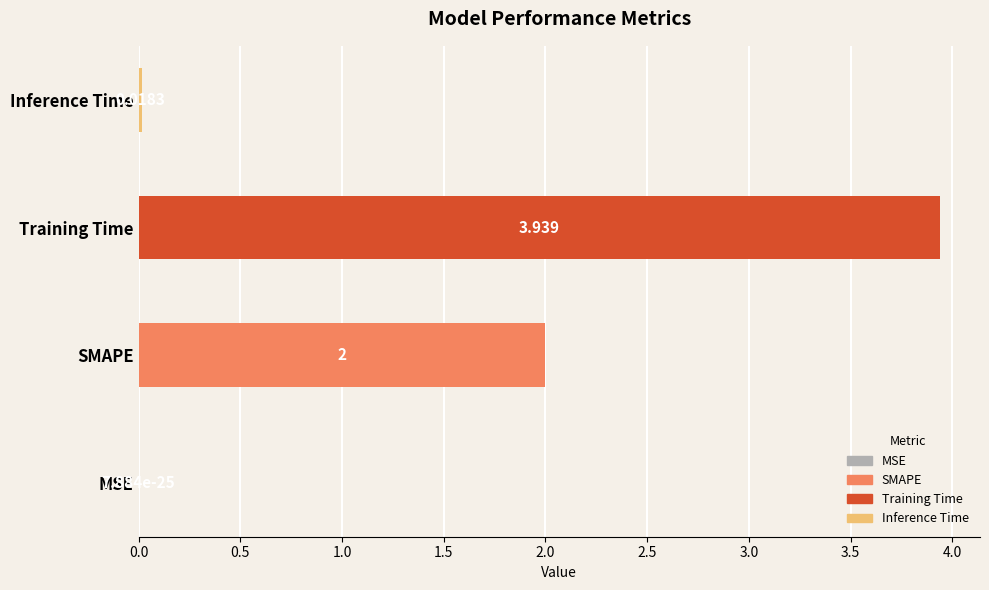

Between MSE and Inference Time, which is larger?

Inference Time